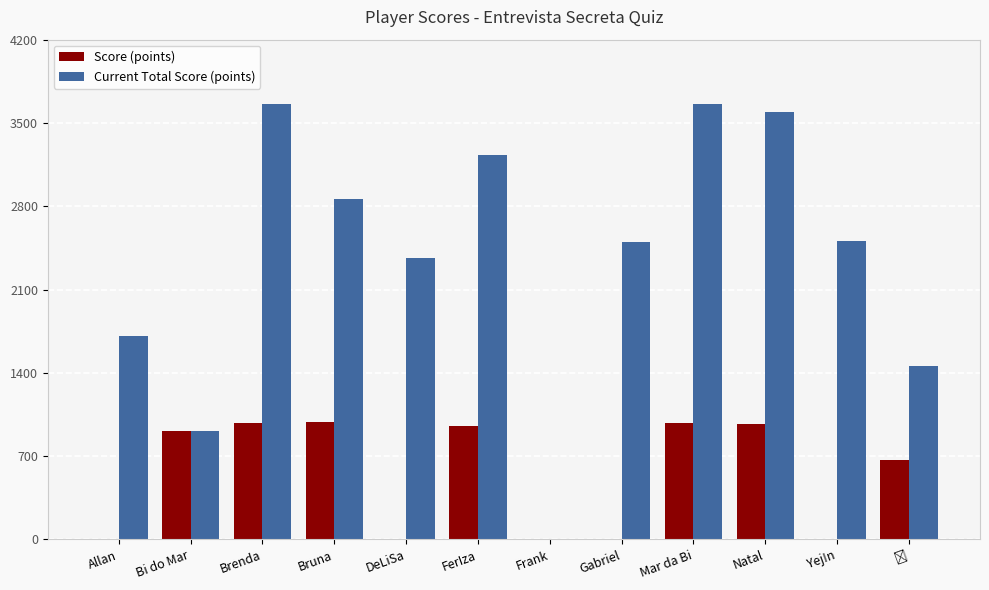

What is the sum of the Current Total Score (points) values at FerIza and DeLiSa?

5595